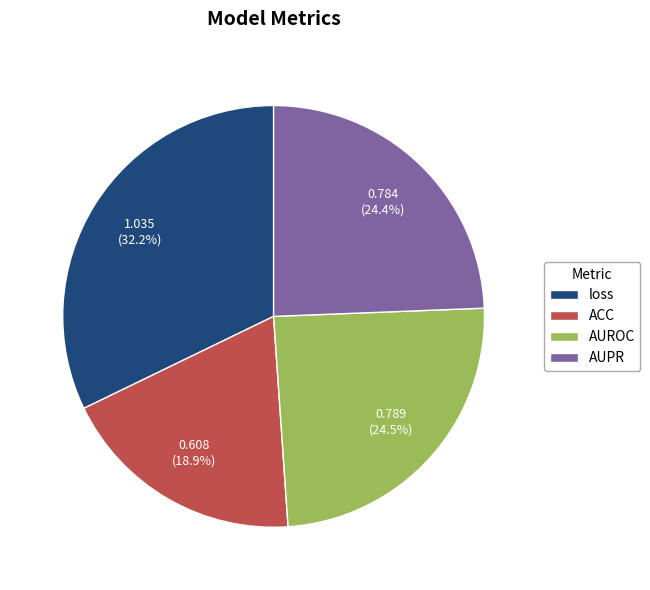

Does ACC account for over 50% of the chart?

No